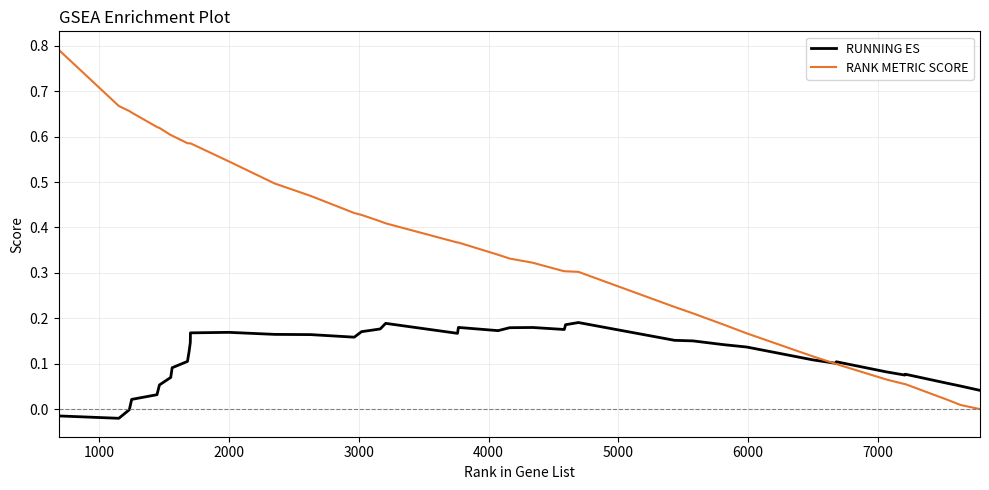

Which series has the widest spread of values?

RANK METRIC SCORE